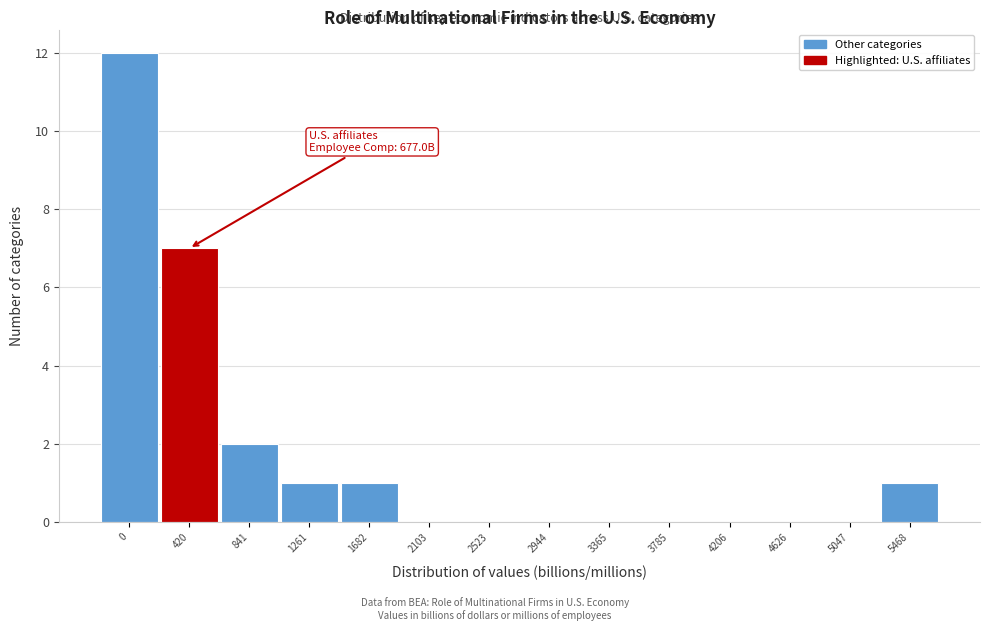

Reading left to right, extract all data points from this chart.

0=12	420=7	841=2	1261=1	1682=1	2103=0	2523=0	2944=0	3365=0	3785=0	4206=0	4626=0	5047=0	5468=1